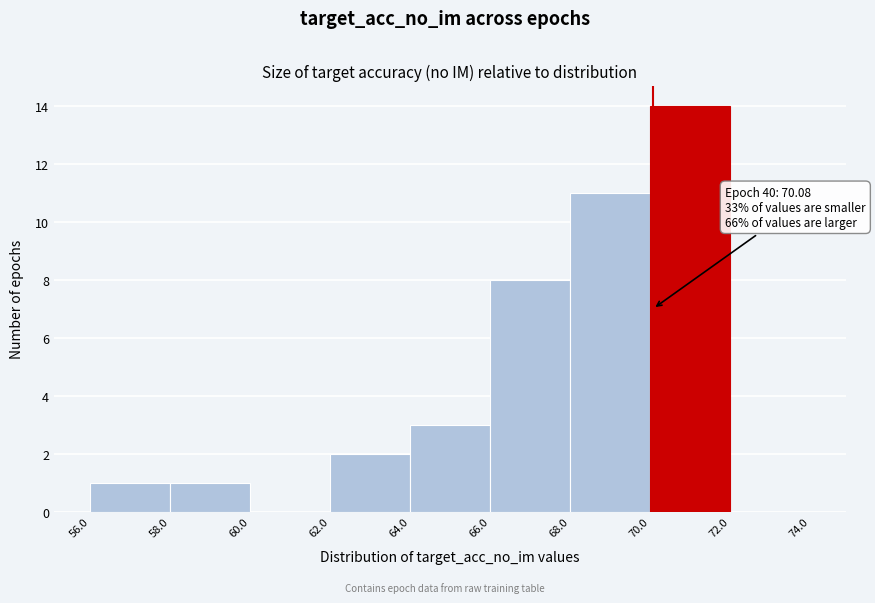

Which range on the x-axis has the tallest bar?

70.0 to 72.0